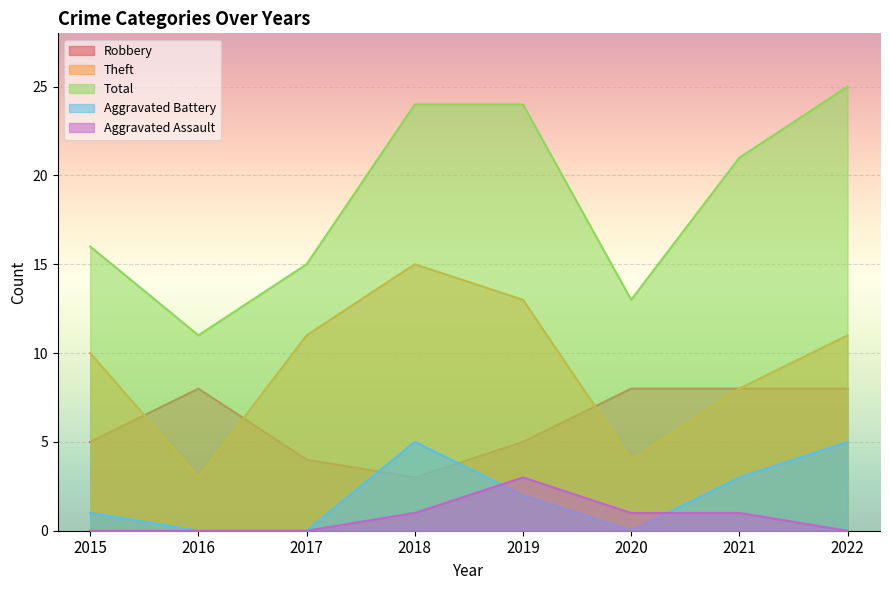

At 2021, list the series in order from smallest to largest.

Aggravated Assault, Aggravated Battery, Robbery, Theft, Total